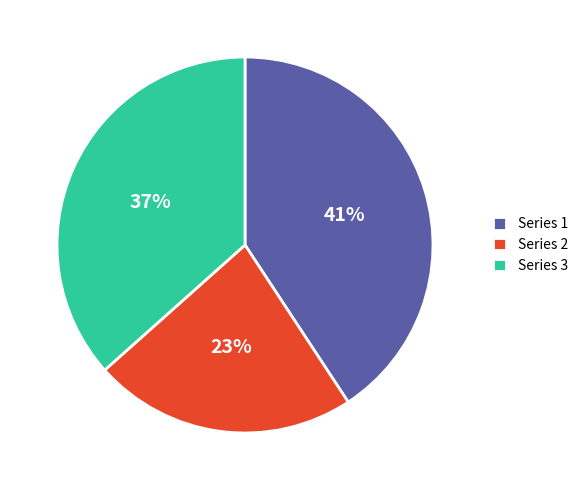

Is Series 3 the majority of the pie?

No